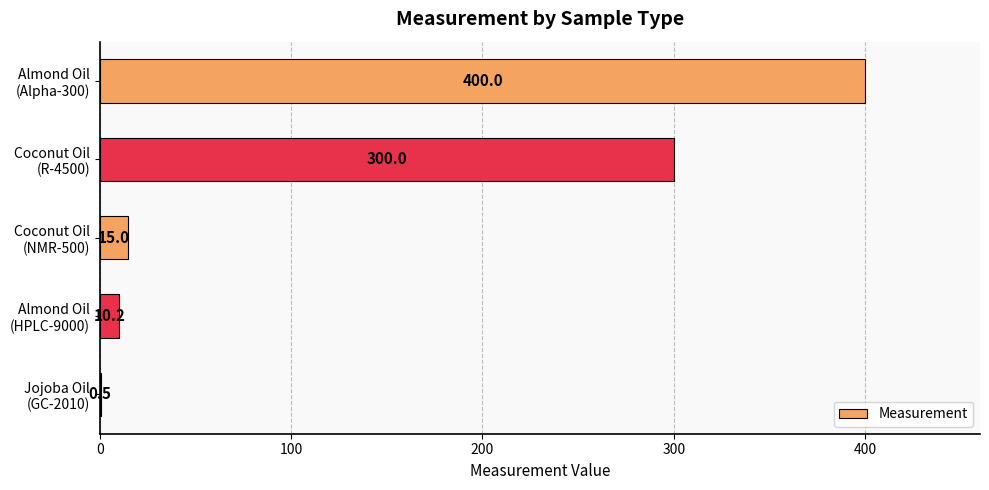

How many distinct data groups are displayed?

1